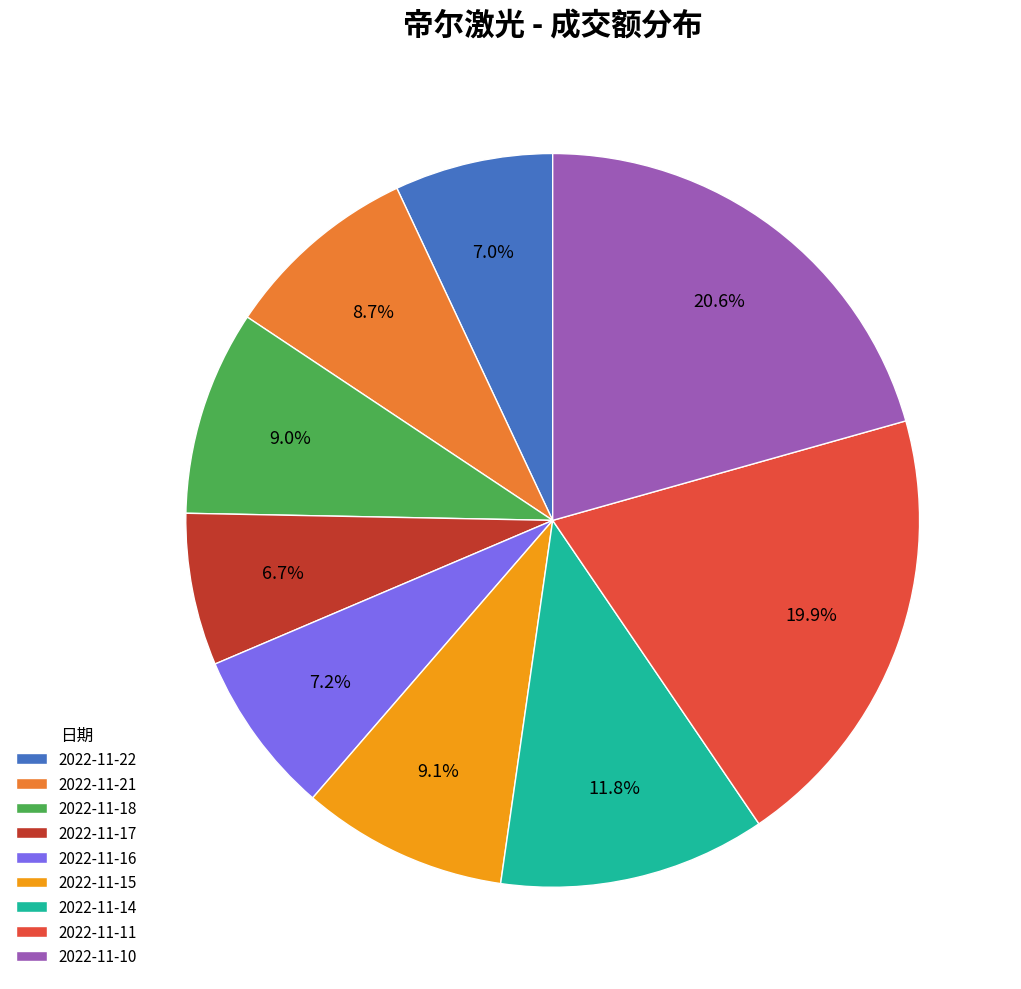

Count the number of slices in the pie.

9